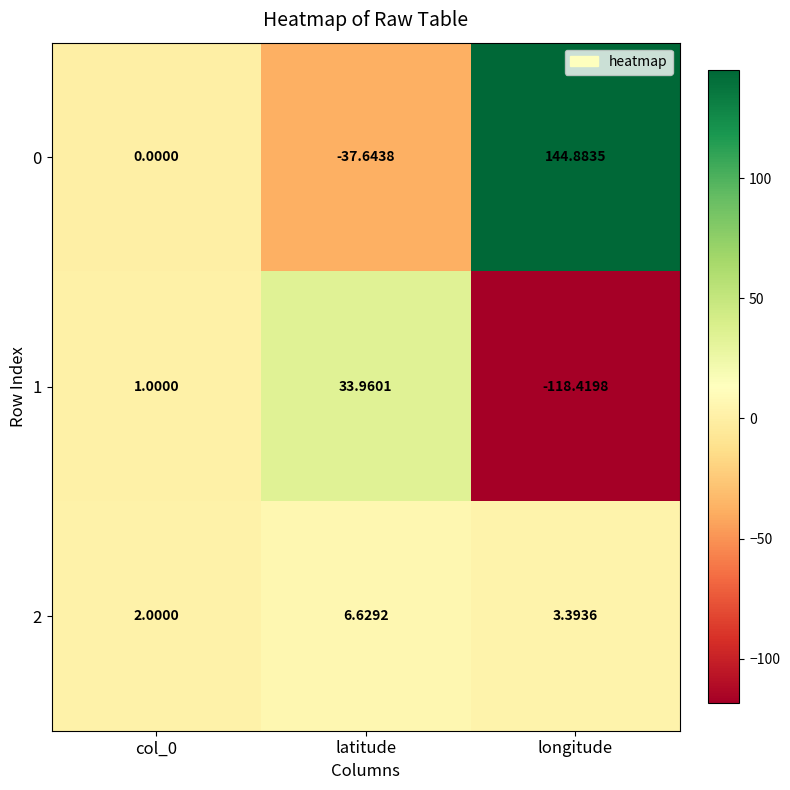

How many data points in 2 are less than 3?

1